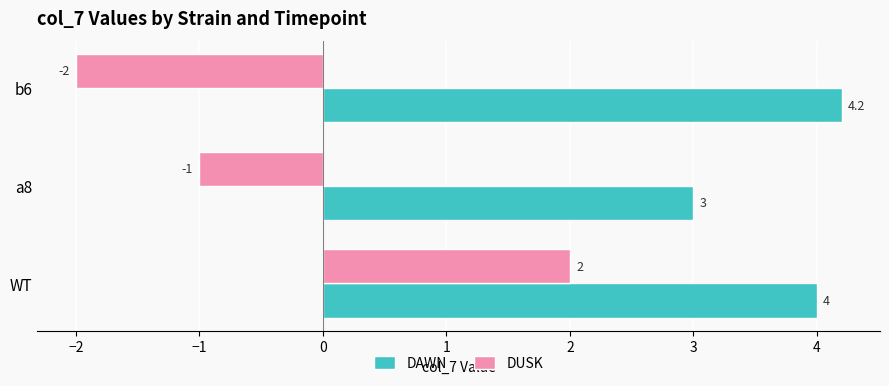

Rank the series at a8 from highest to lowest value.

DAWN, DUSK